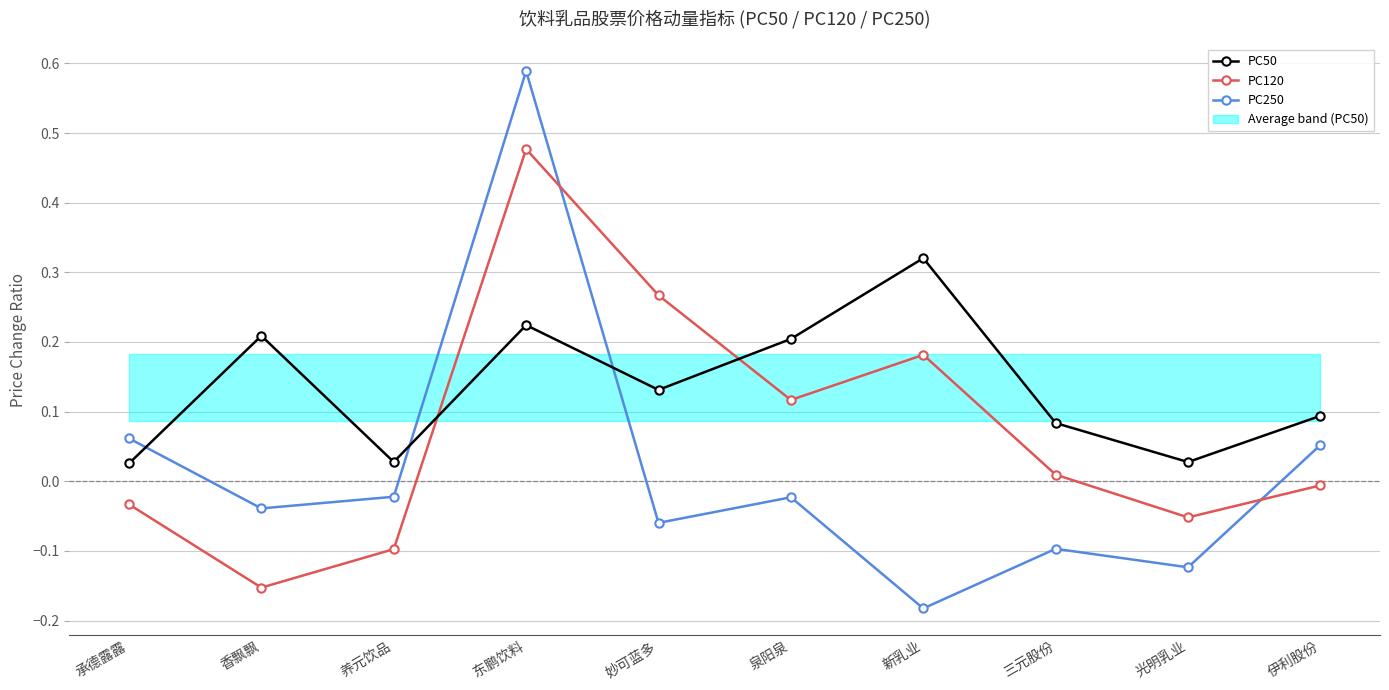

What are all the series names shown in the legend?

PC50, PC120, PC250